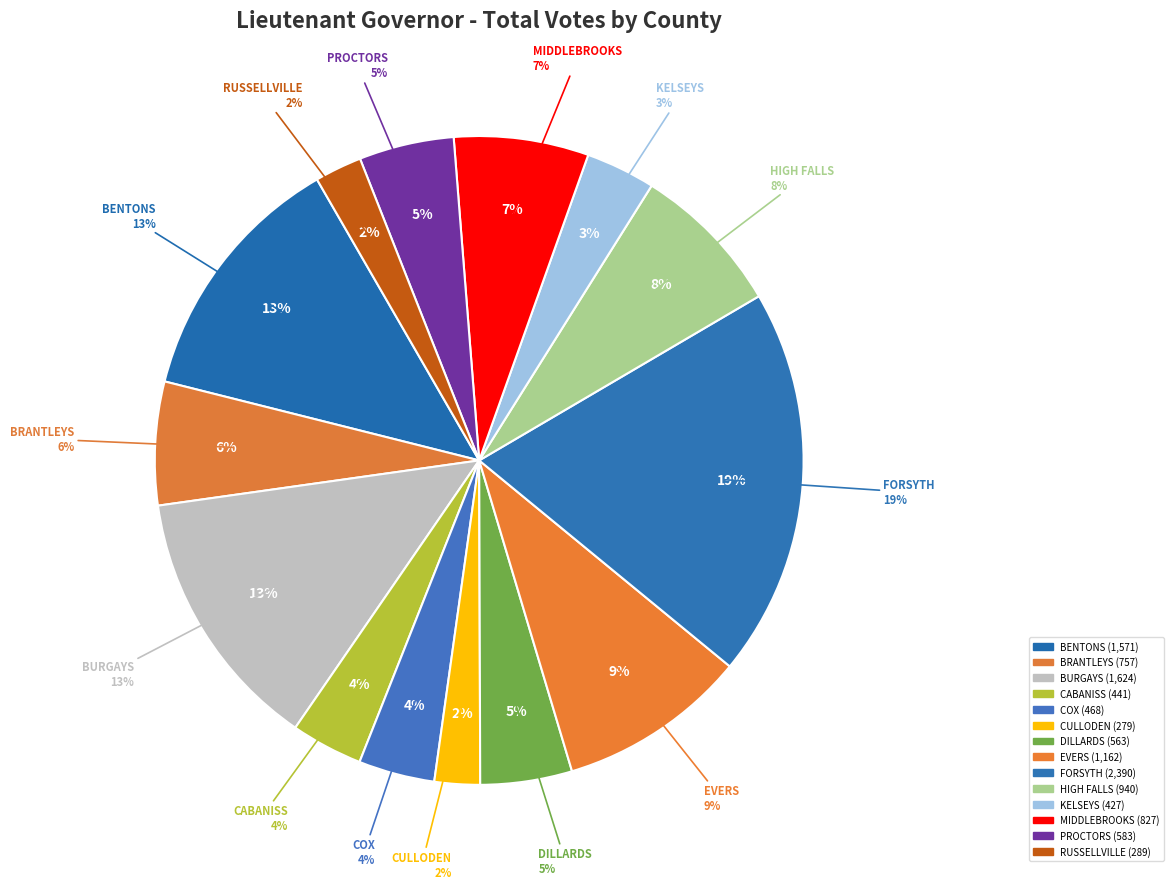

What percentage is NOT represented by FORSYTH?

80.6%